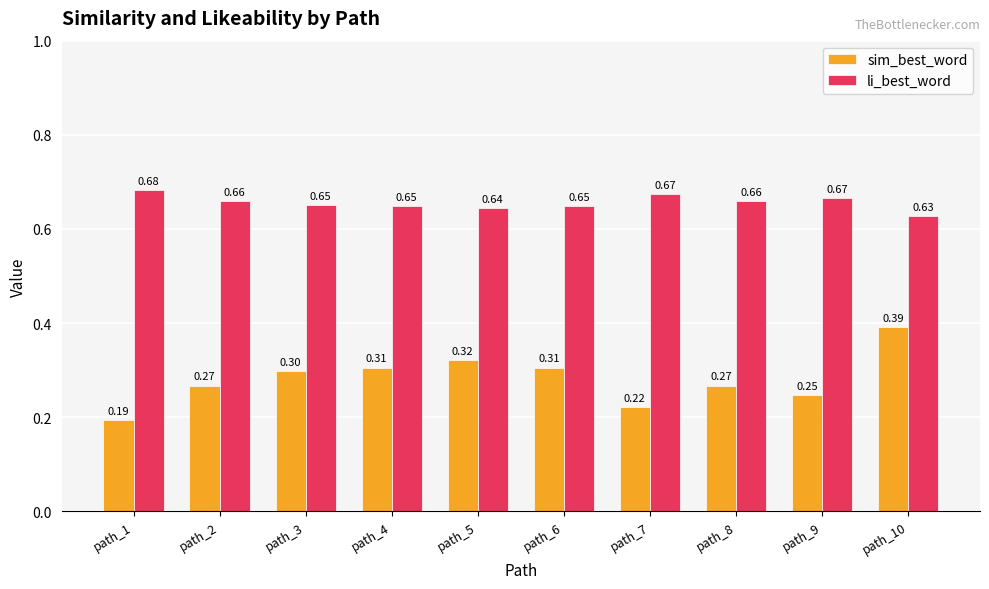

Is the value of li_best_word at path_4 greater than the value of sim_best_word at path_5?

Yes